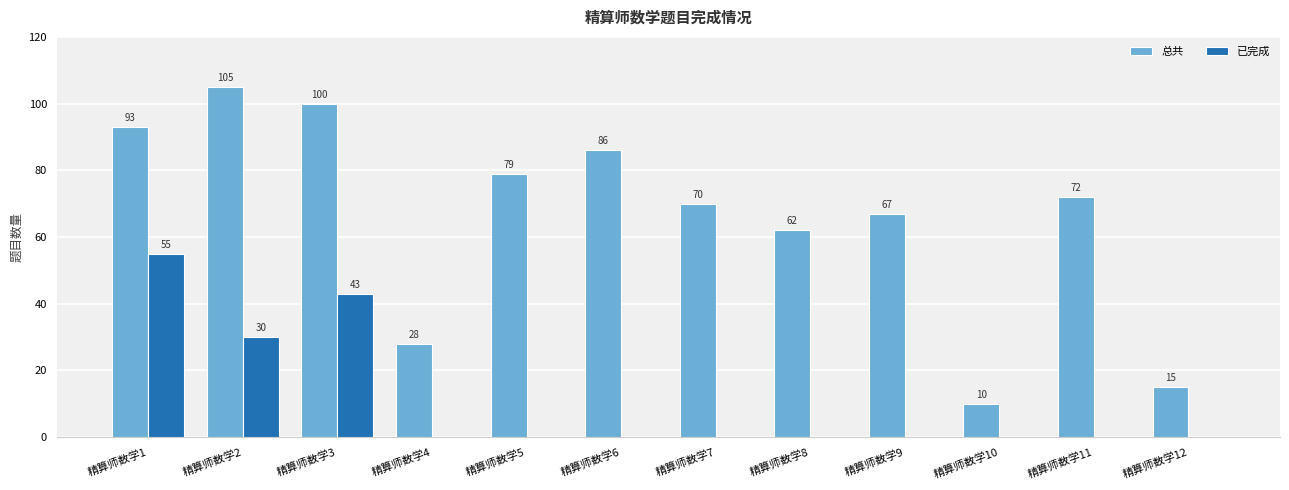

Reading left to right, transcribe all the data shown in this chart.

总共: 93	105	100	28	79	86	70	62	67	10	72	15
已完成: 55	30	43	0	0	0	0	0	0	0	0	0